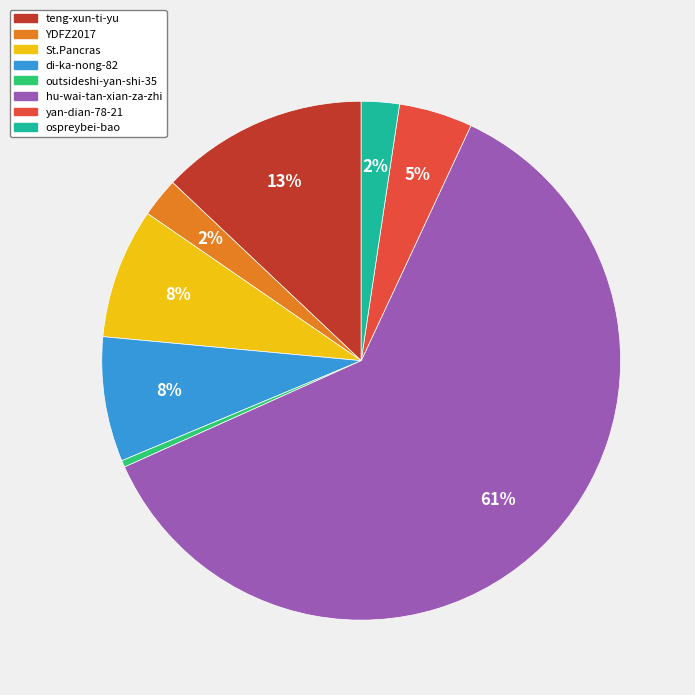

To the nearest percent, what is the difference between the teng-xun-ti-yu and outsideshi-yan-shi-35 slice percentages?

13%